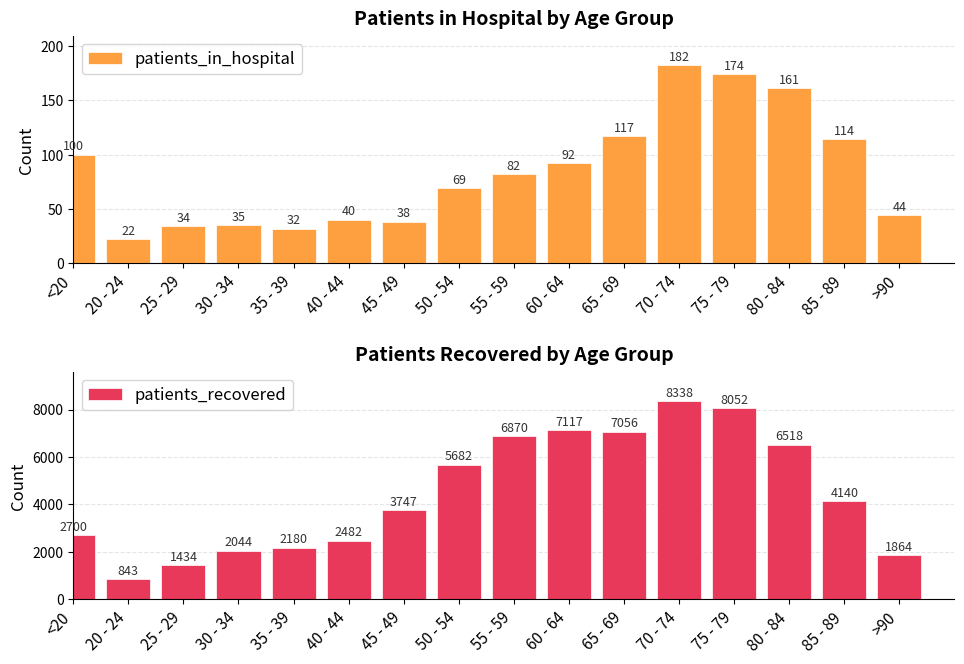

What is the difference between the patients_recovered values at 35 - 39 and 40 - 44?

302